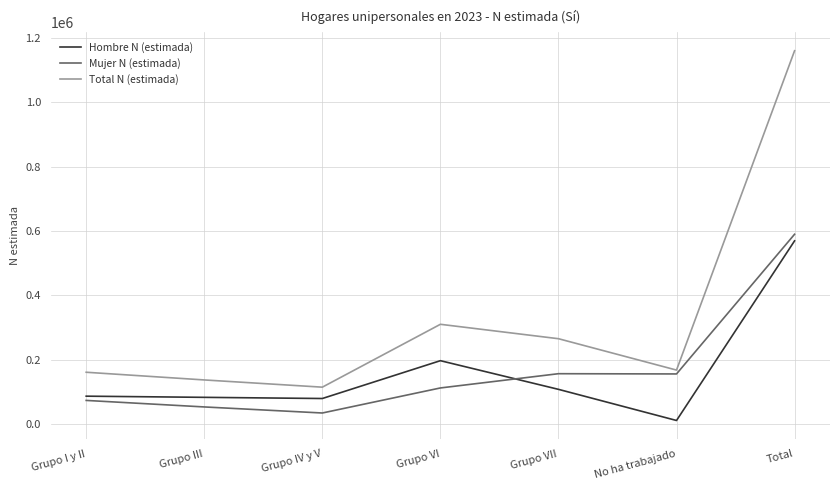

Which series has the widest spread of values?

Total N (estimada)